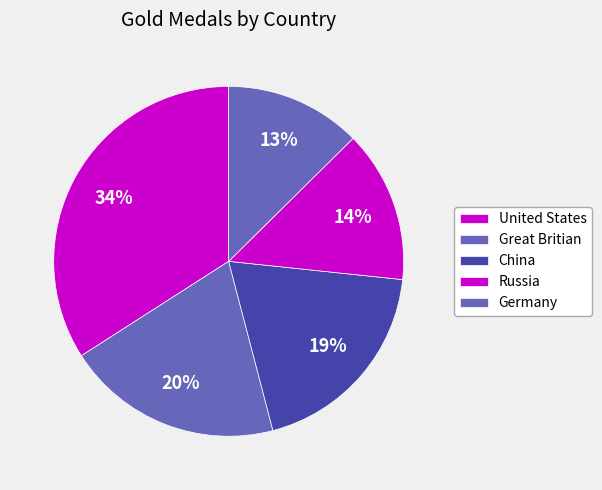

To the nearest percent, what is the difference between the China and Great Britian slice percentages?

1%